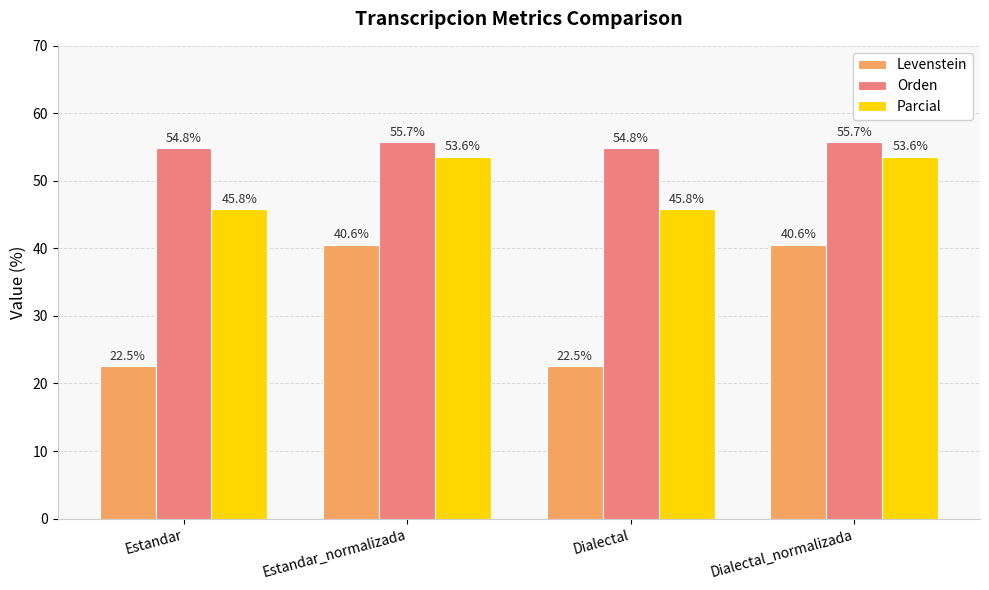

Which series has the largest total across all categories?

Orden